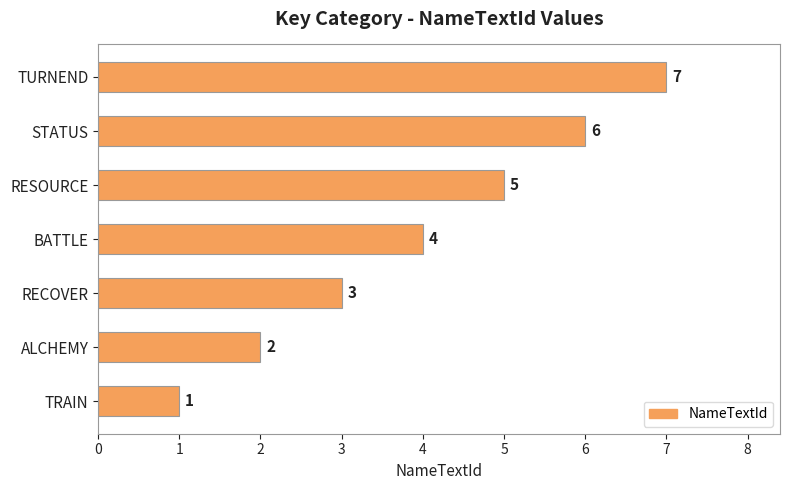

Approximately how many times larger is the value at BATTLE compared to TRAIN?

4.0